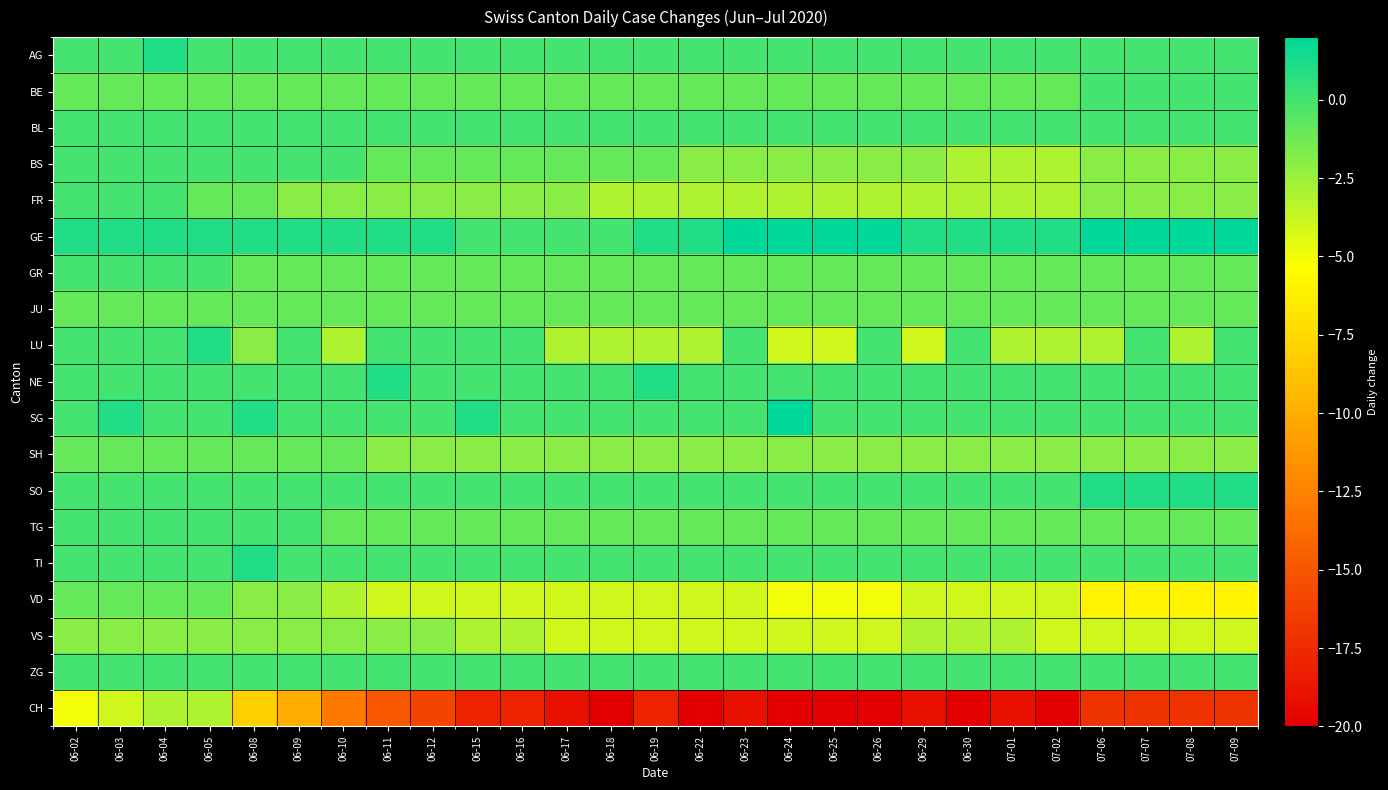

What is the minimum value shown in the chart?

-20